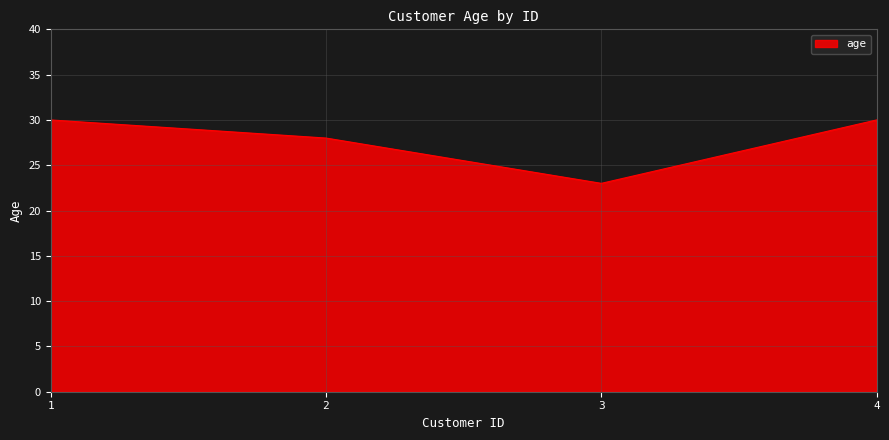

Reading left to right, transcribe all the data shown in this chart.

1=30	2=28	3=23	4=30